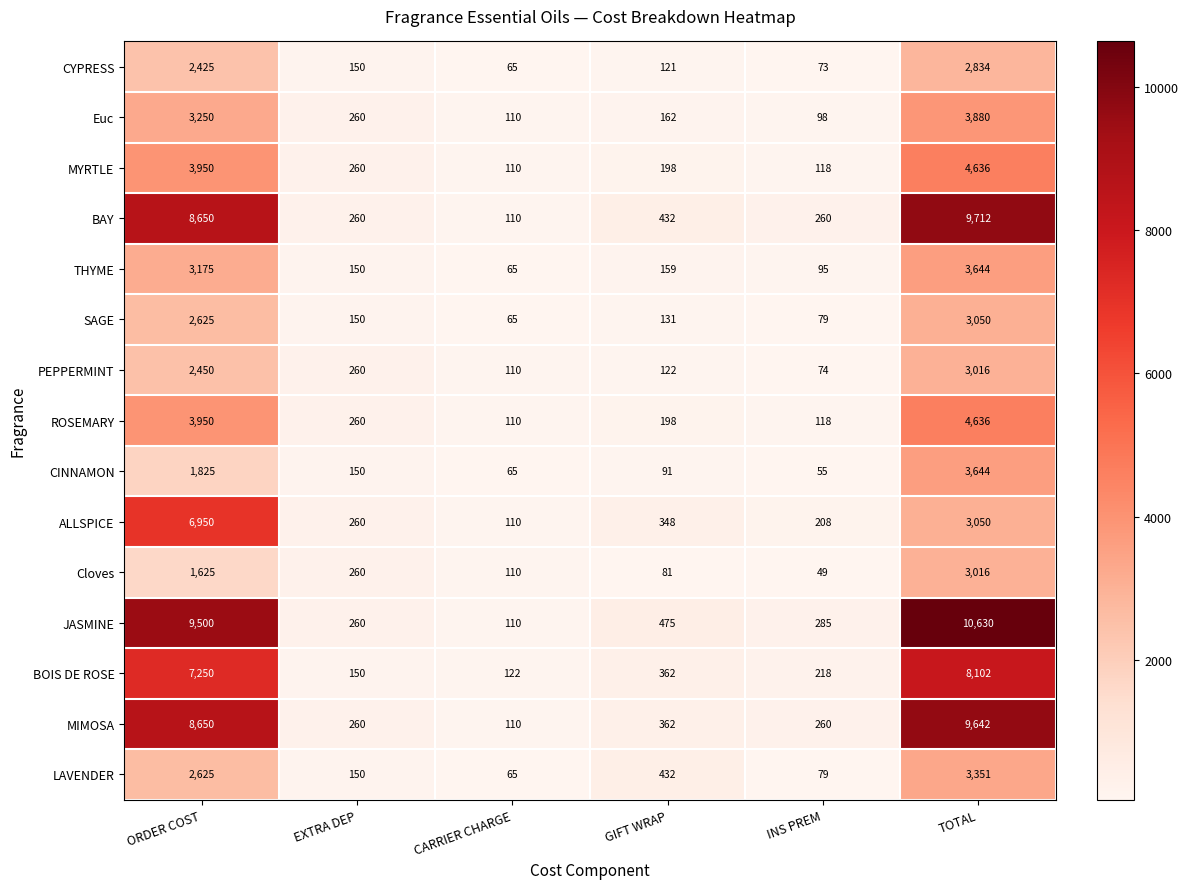

What is the sum of all Cloves values?

5141